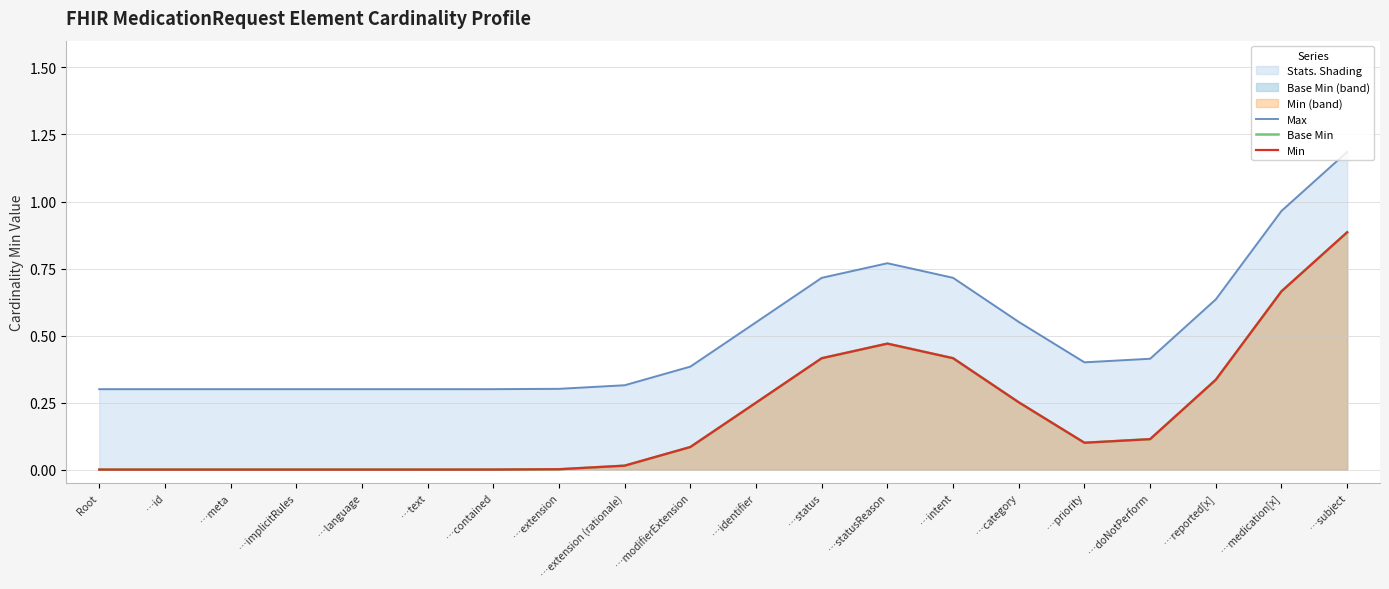

True or false: Base Min has a value of 0.1 at …doNotPerform.

True